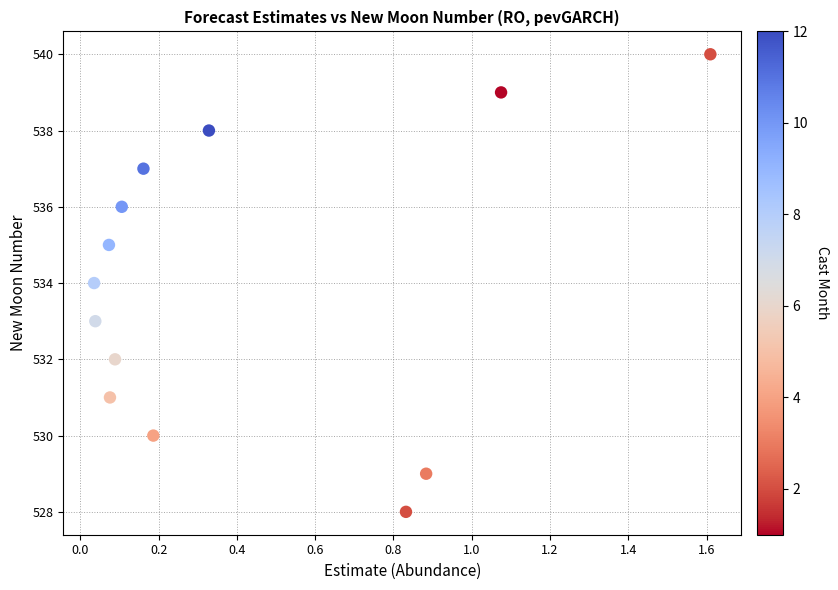

What is the range of Y values (max minus min)?

12